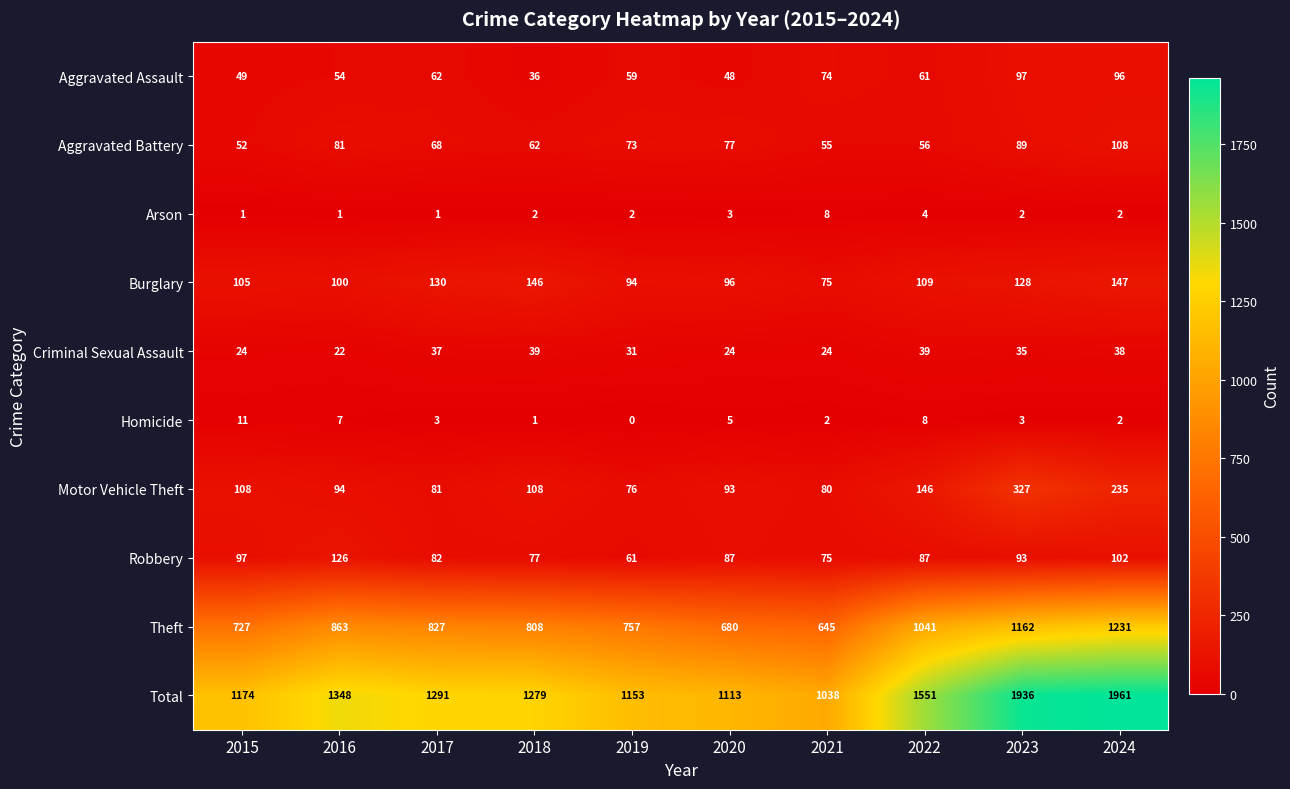

How many distinct data groups are displayed?

10